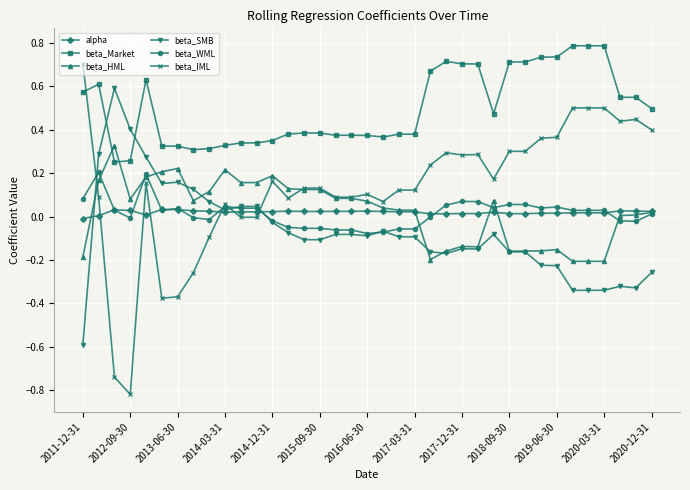

List the series in order of their peak value, lowest first.

alpha, beta_WML, beta_HML, beta_SMB, beta_IML, beta_Market